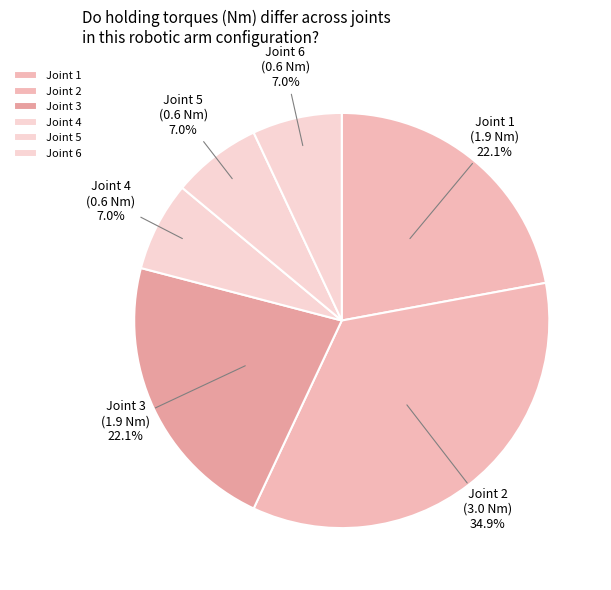

How many slices are in this pie chart?

6